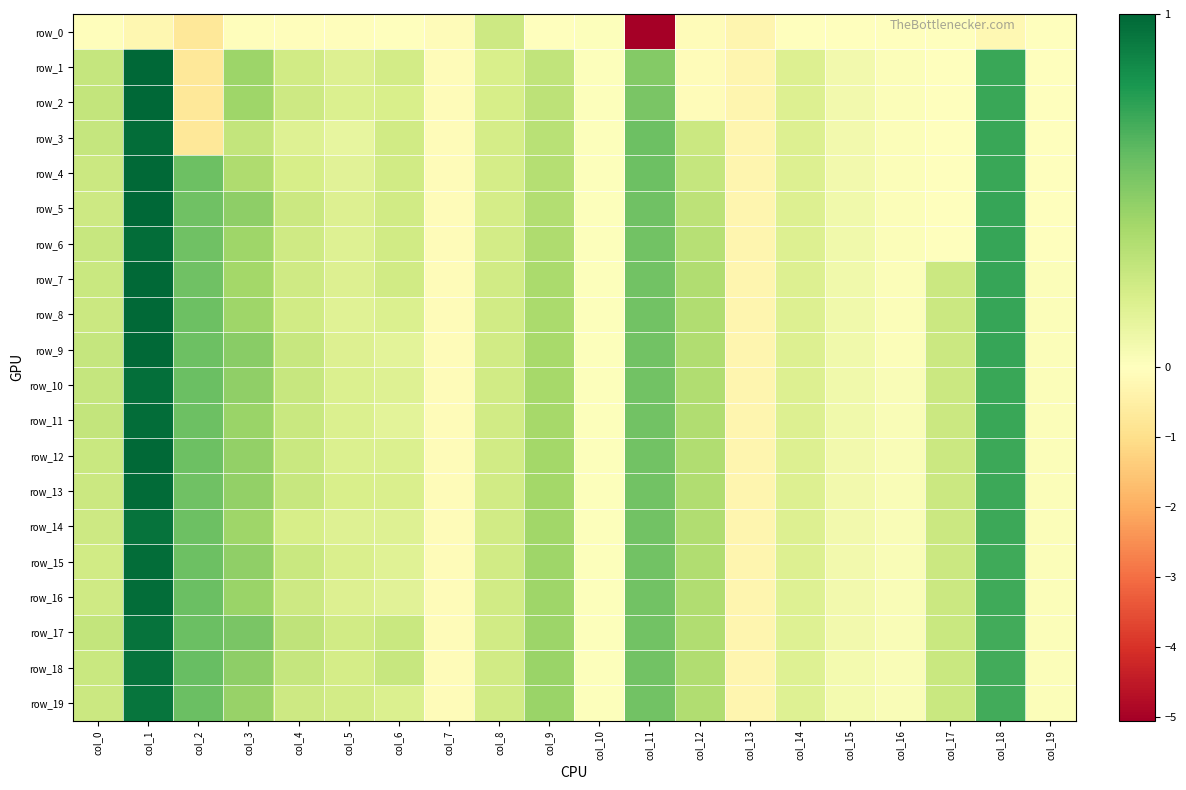

How many values in row_1 are above zero?

14